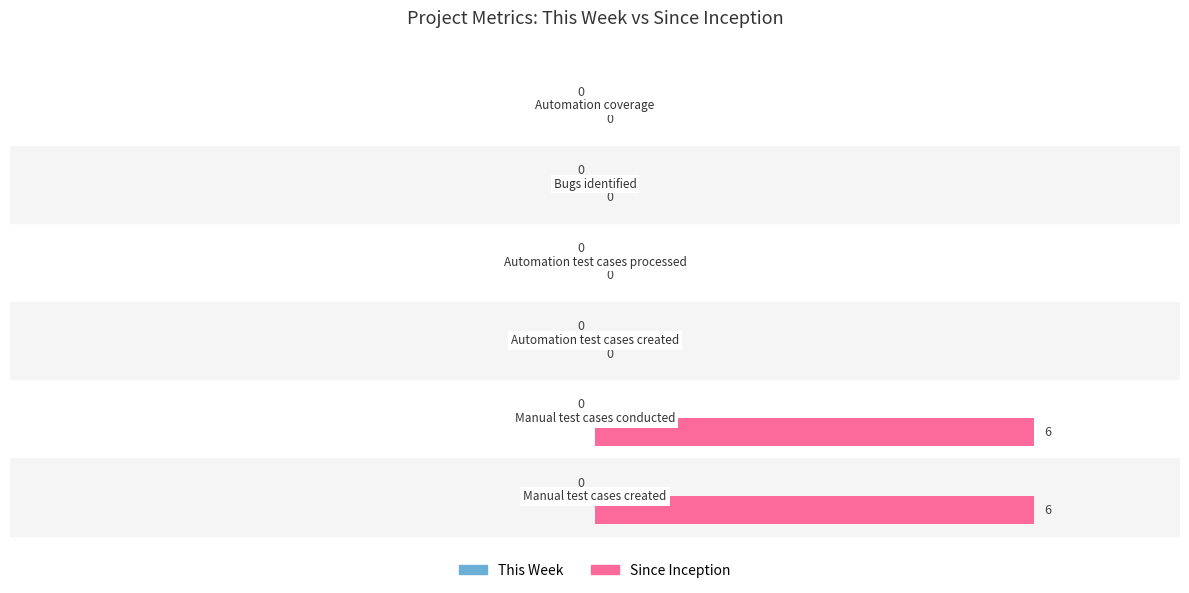

What is the maximum value shown in the chart?

6